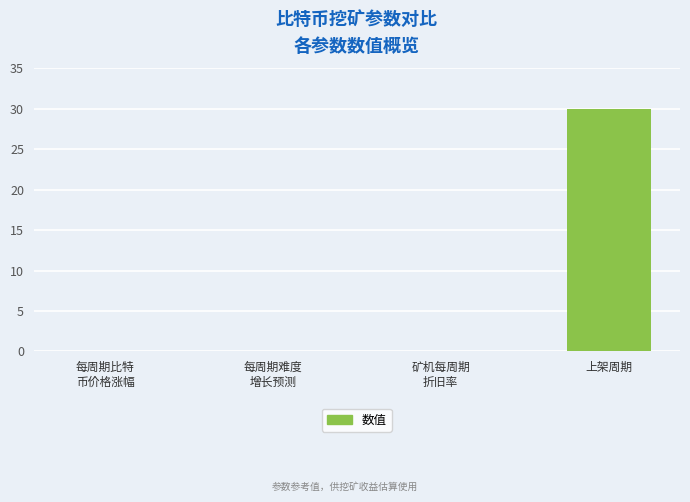

Which category has the highest value across all series?

上架周期